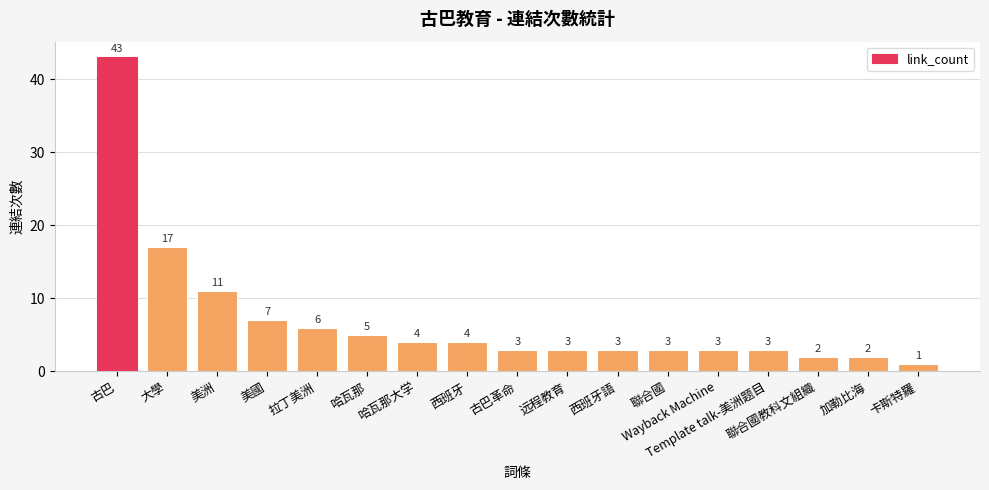

Count the number of categories in the chart.

17